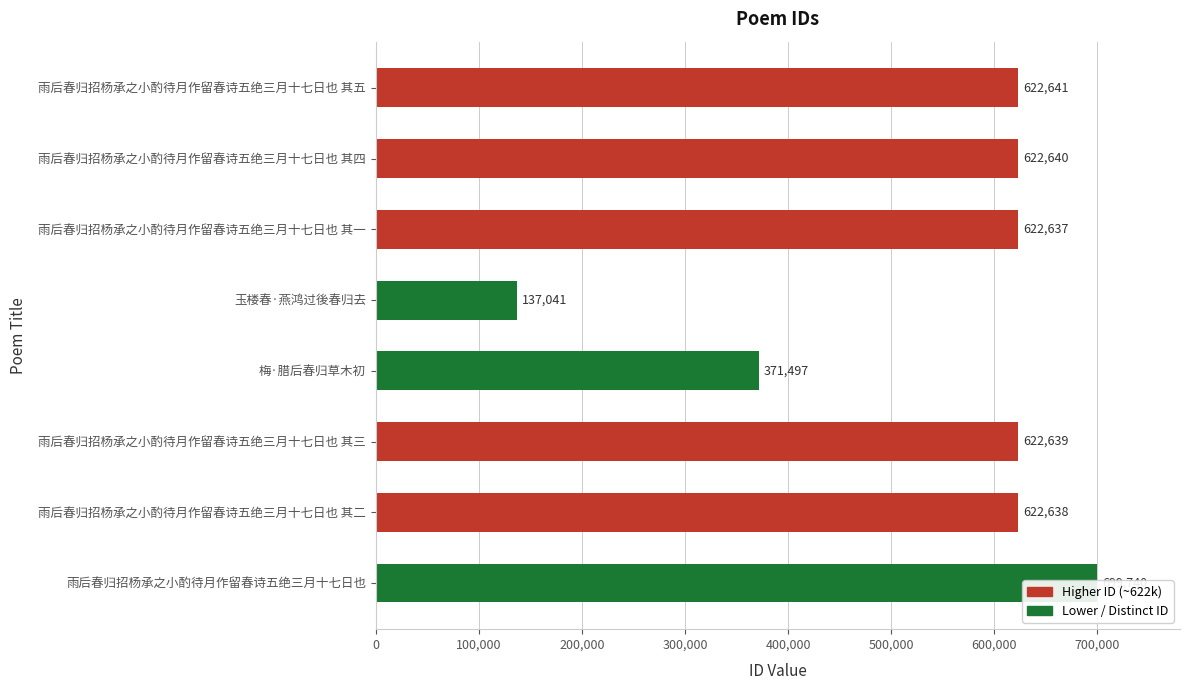

Read the value at 雨后春归招杨承之小酌待月作留春诗五绝三月十七日也 其五, to the nearest 10.

622640